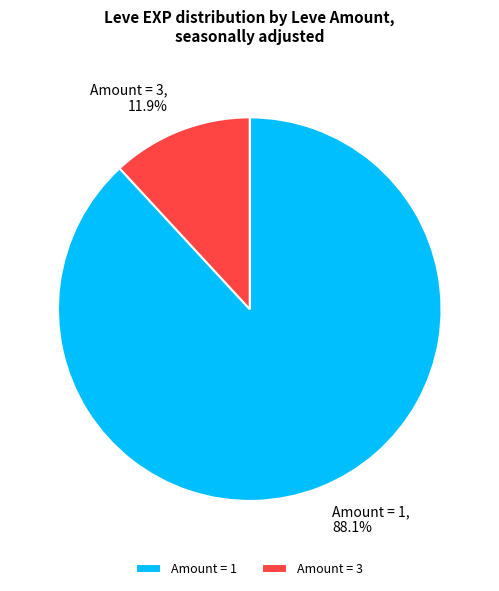

Which slice is the largest?

Amount = 1